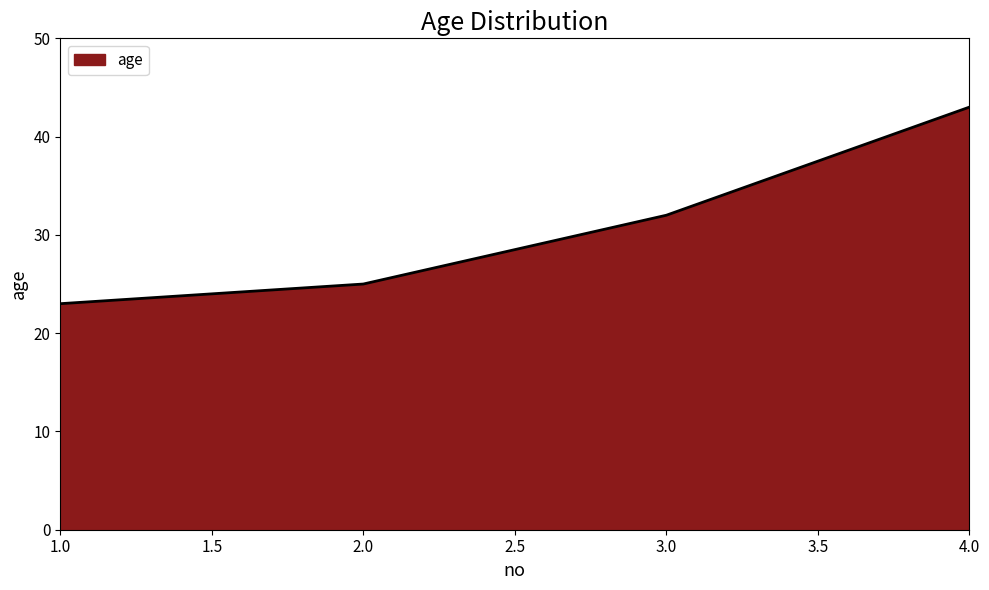

What is the sum of all values?

123